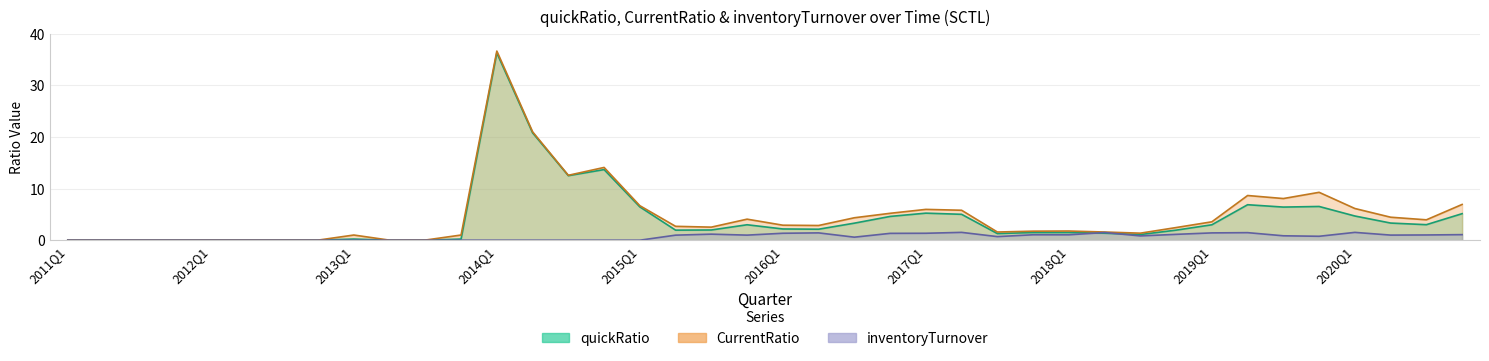

What is the spread (max minus min) of values at 2018Q2?

0.2